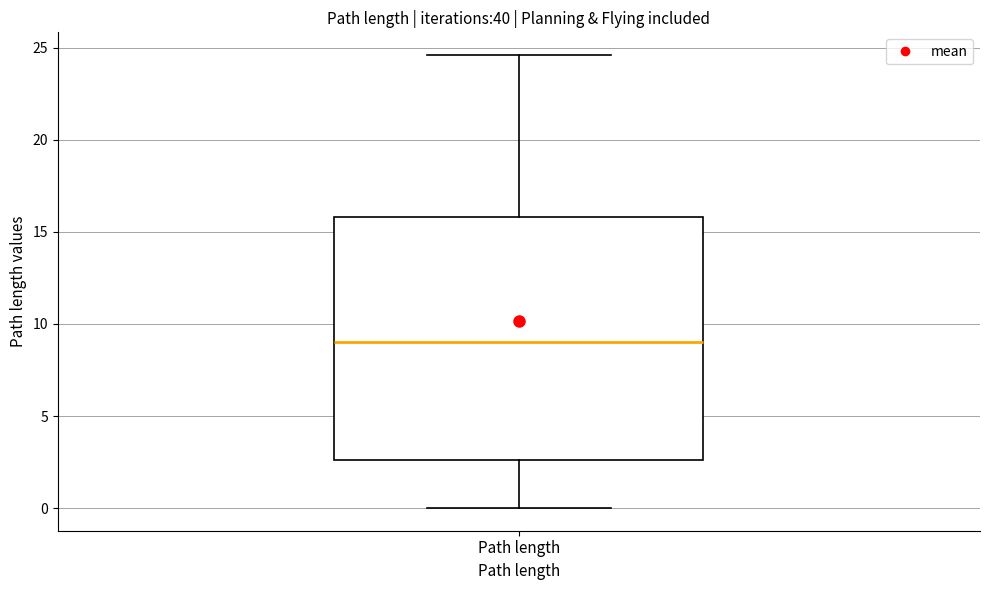

Where is the lower edge of the box for Path length on the y-axis? The values are not printed on the chart, so give them approximately, as read against the axis.

2.5